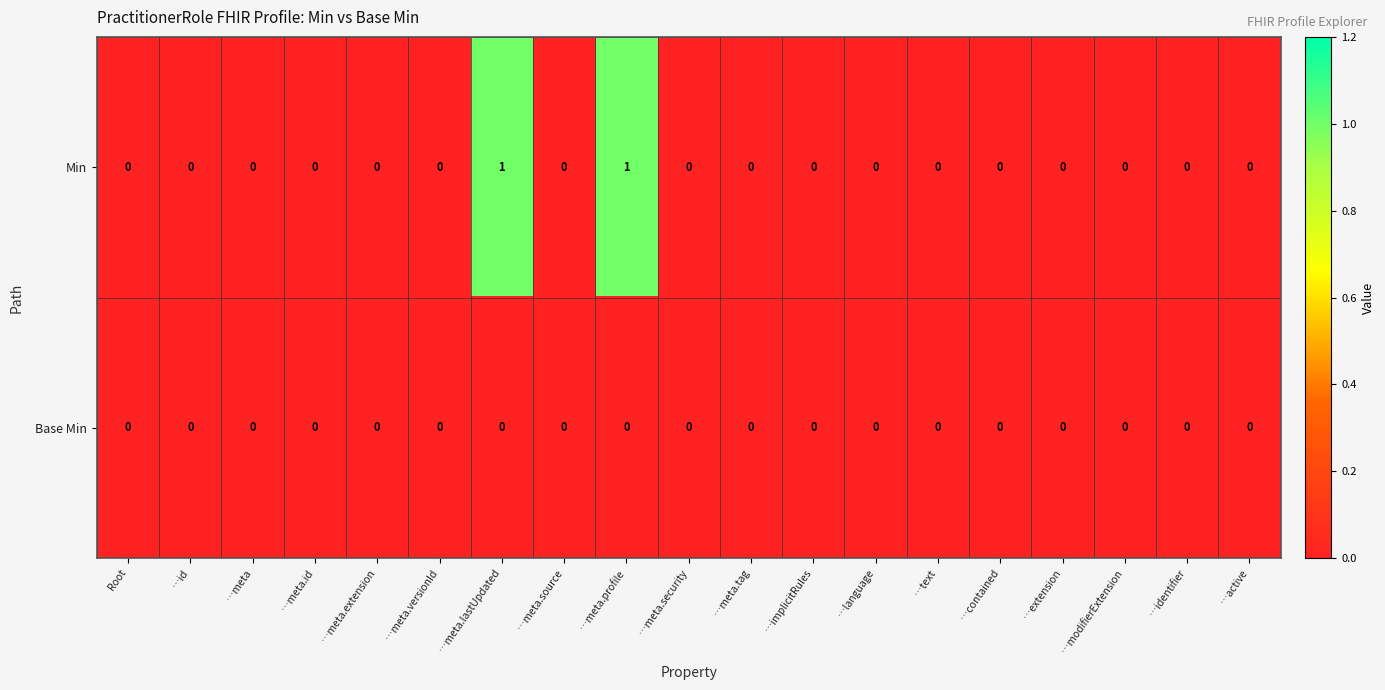

What is the greatest value displayed?

1